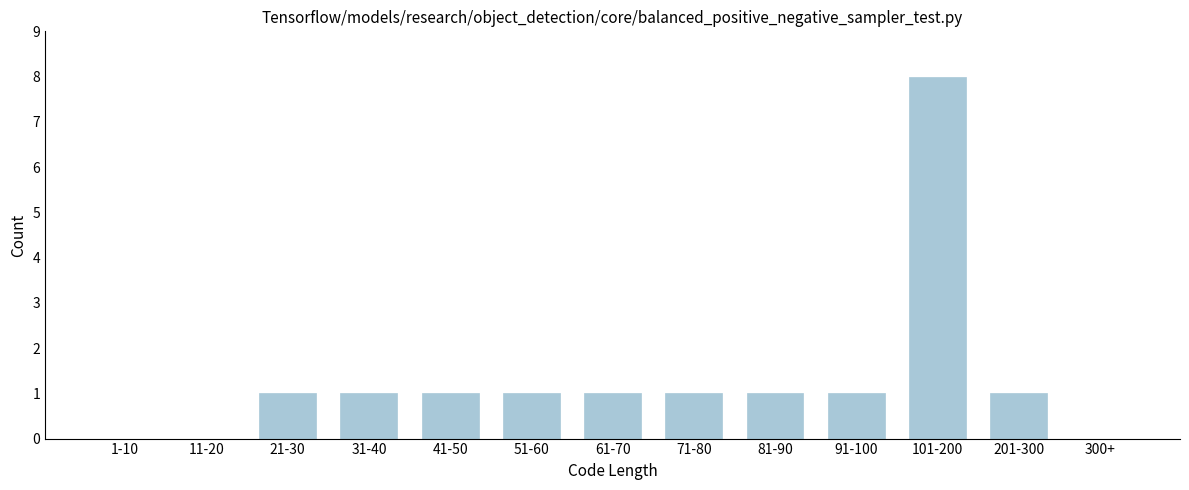

Reading left to right, list all the values displayed in this chart.

1-10=0	11-20=0	21-30=1	31-40=1	41-50=1	51-60=1	61-70=1	71-80=1	81-90=1	91-100=1	101-200=8	201-300=1	300+=0